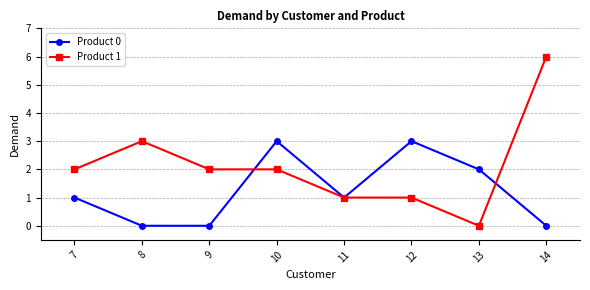

What are all the series names shown in the legend?

Product 0, Product 1